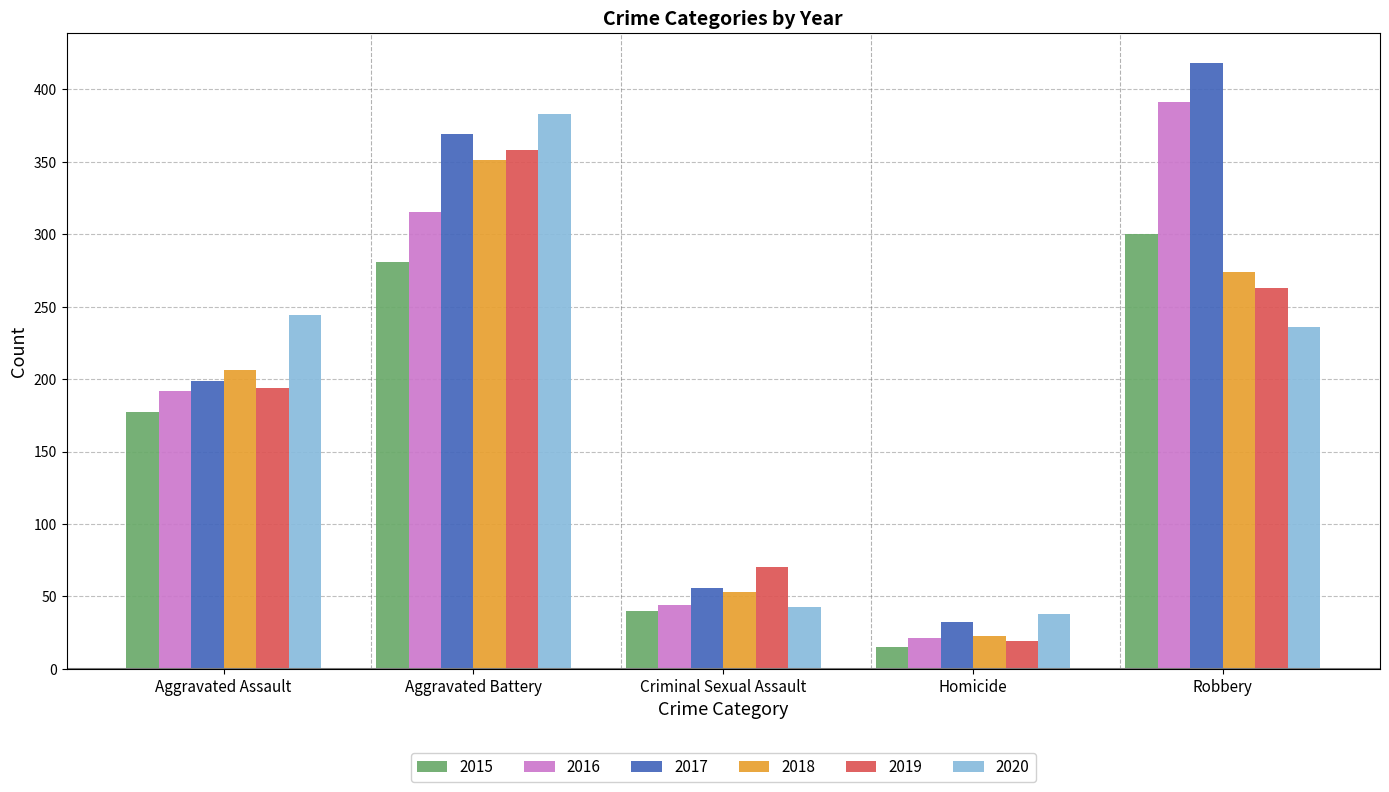

What is the greatest value displayed?

418